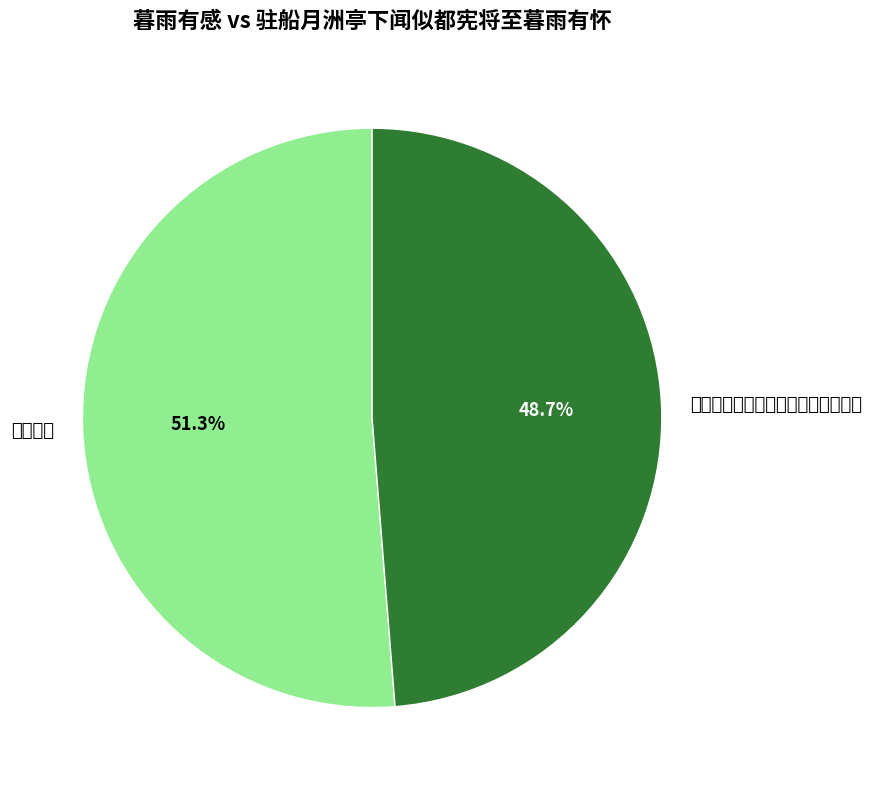

The 驻船月洲亭下闻似都宪将至暮雨有怀 slice represents 49% of the pie. True or false?

True